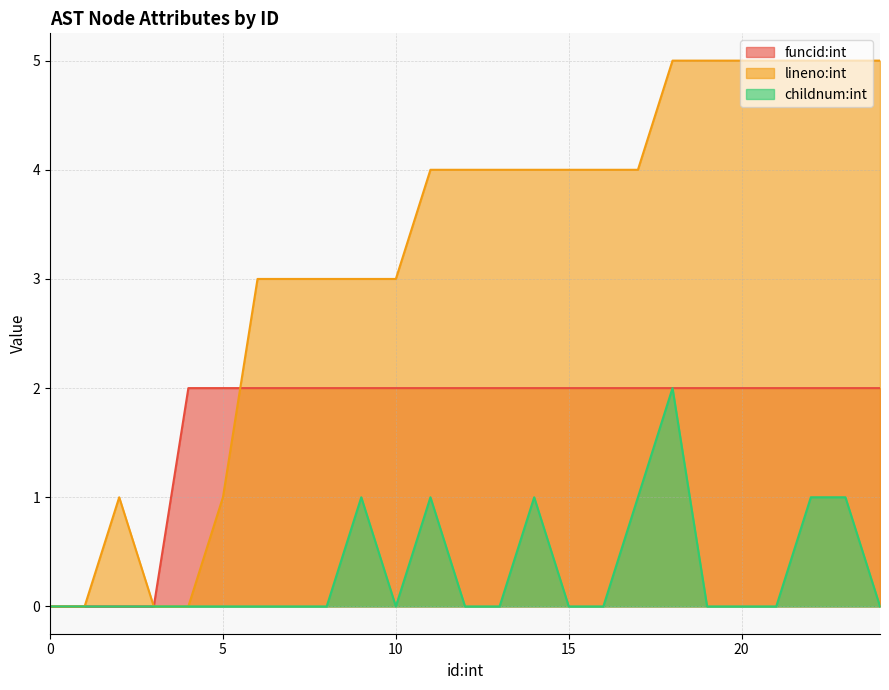

At which category is the sum across all series the highest?

18